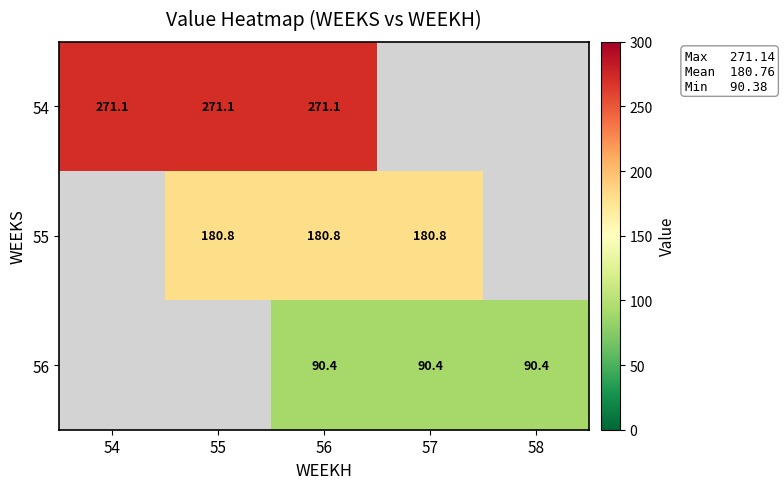

True or false: 55 has a value of 180.8 at 56.

True